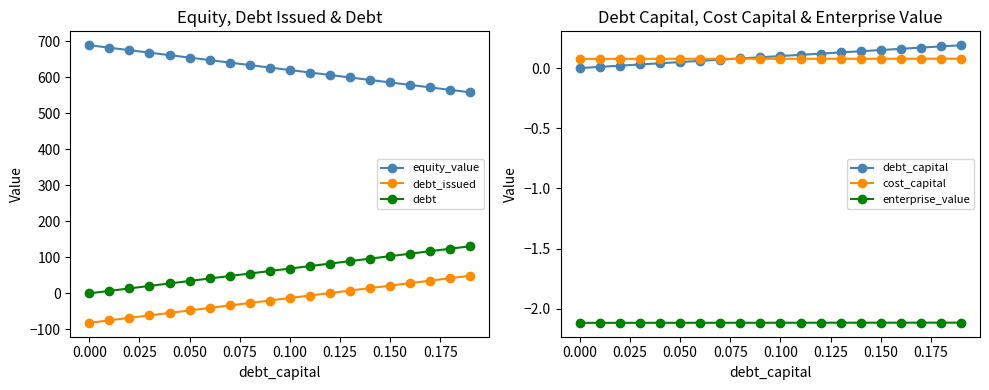

What is the maximum value for debt_issued?

49.1